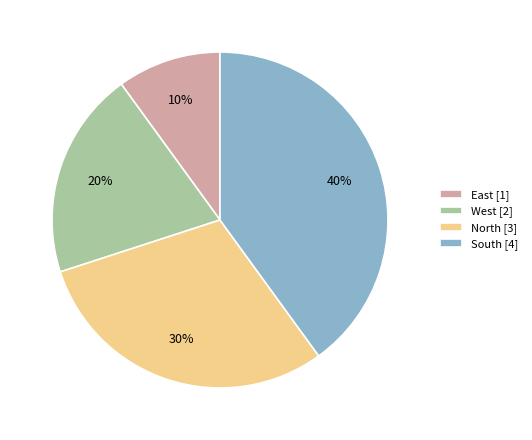

To the nearest percent, what portion does North represent?

30%